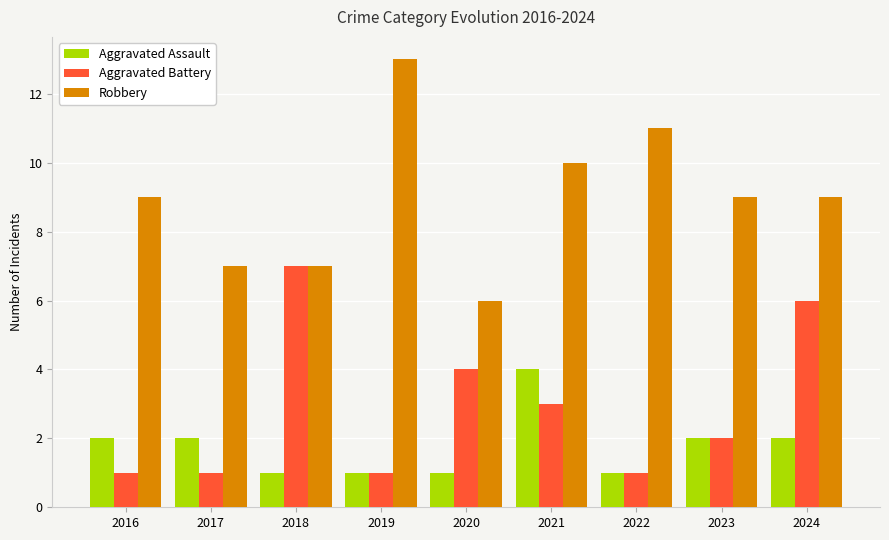

Which category has the highest value across all series?

2019